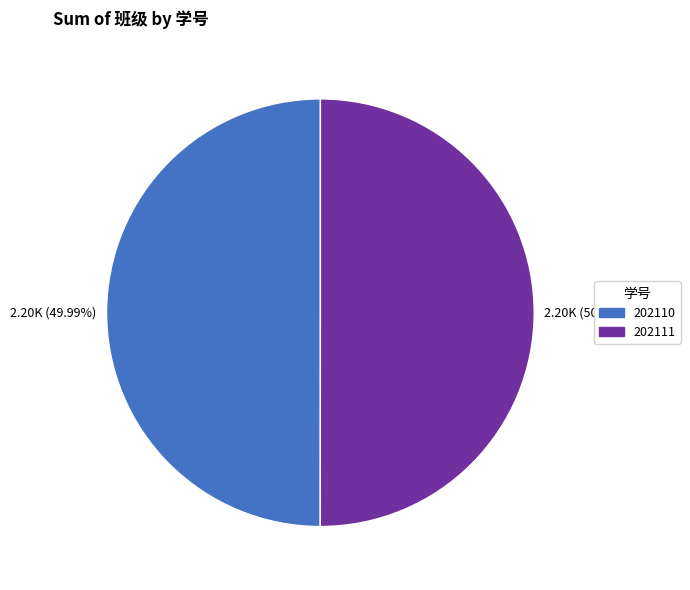

How many slices are in this pie chart?

2